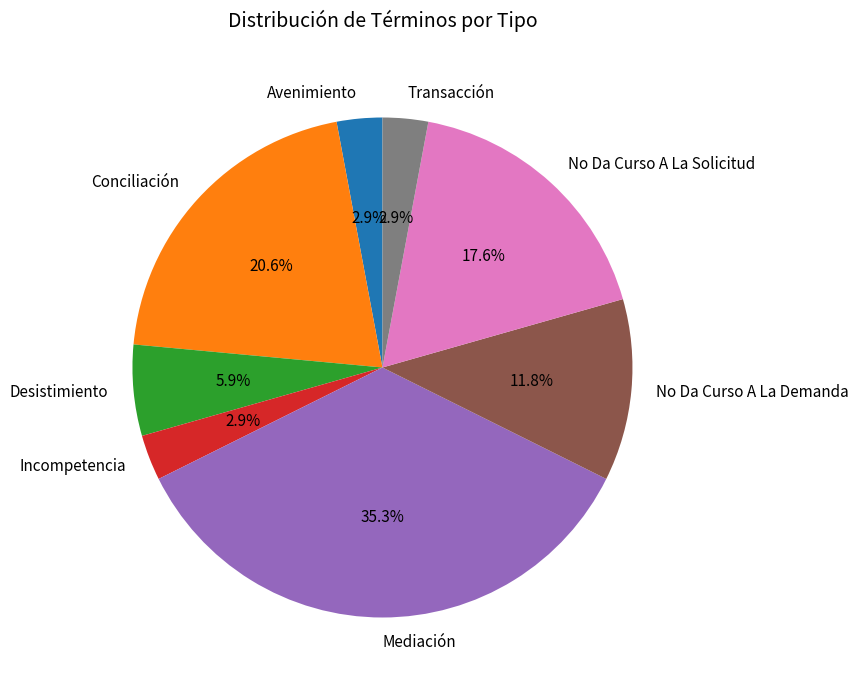

Which category has the biggest portion of the pie?

Mediación